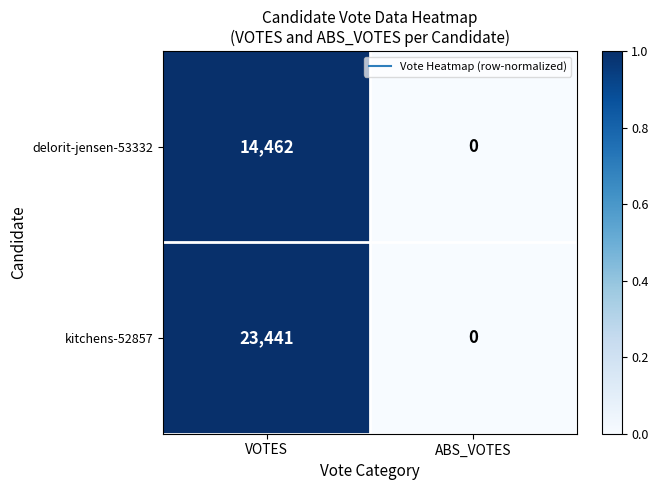

Reading right to left, extract all data points from this chart.

delorit-jensen-53332: ABS_VOTES=0	VOTES=14462
kitchens-52857: ABS_VOTES=0	VOTES=23441